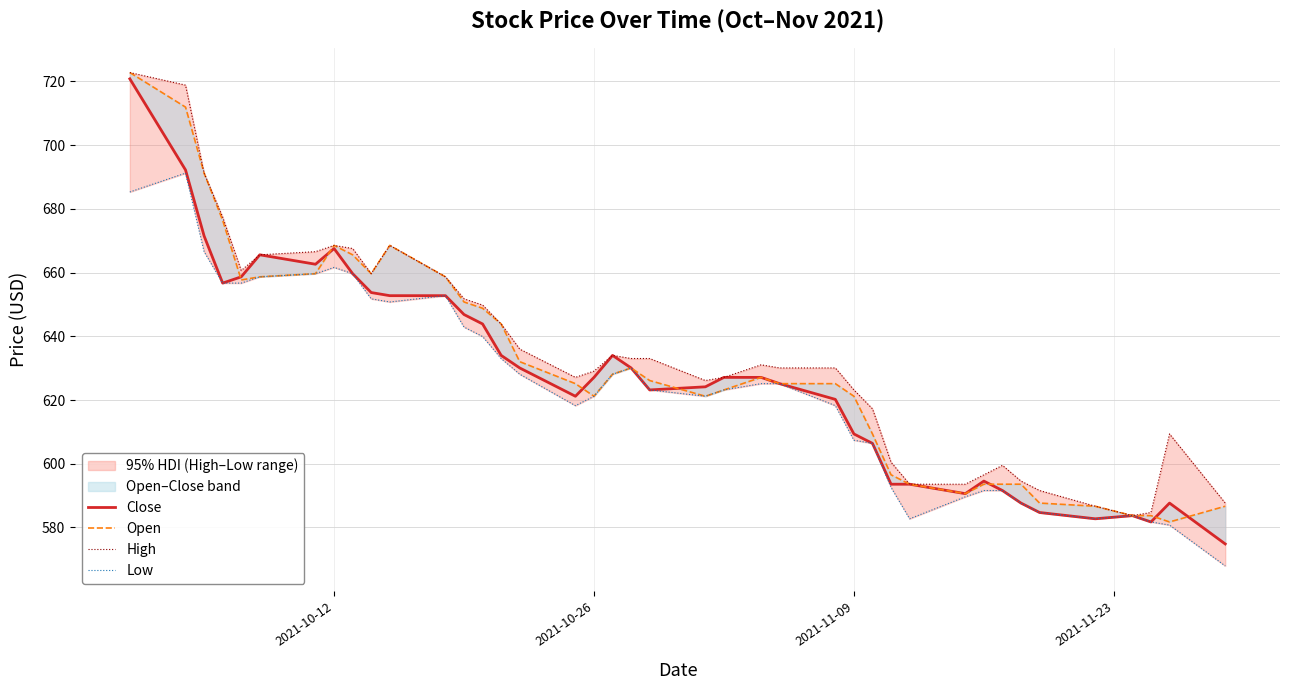

Which series has the largest range (max minus min)?

Close